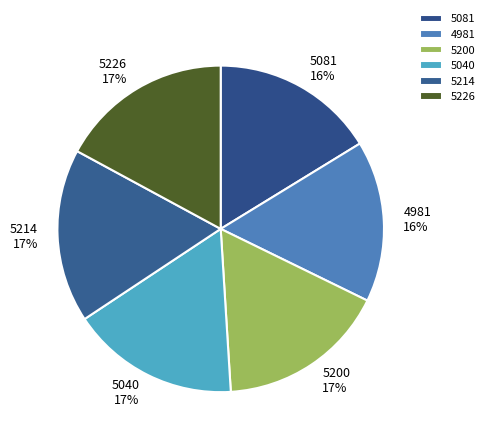

Is the sum of 5081 and 5200 greater than half?

No